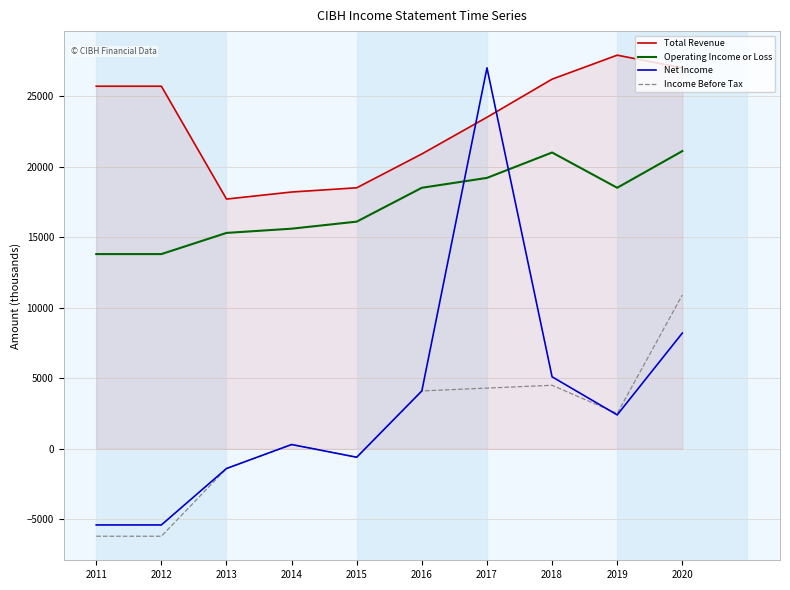

True or false: Operating Income or Loss and Total Revenue cross at least once.

False